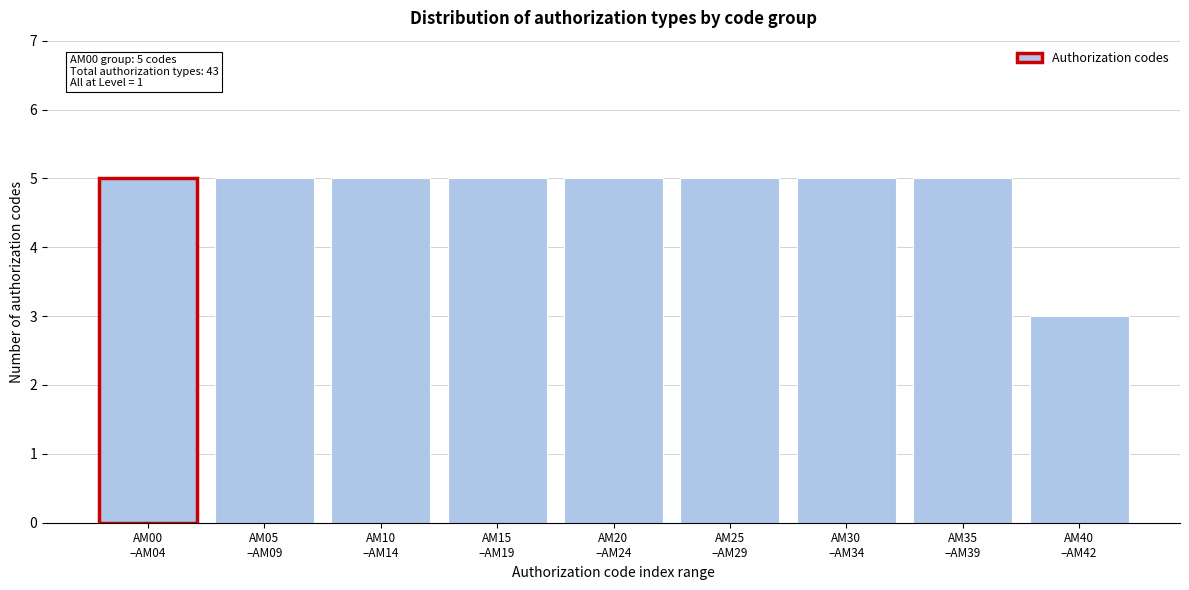

Reading left to right, what are all the values shown in this chart?

5	5	5	5	5	5	5	5	3